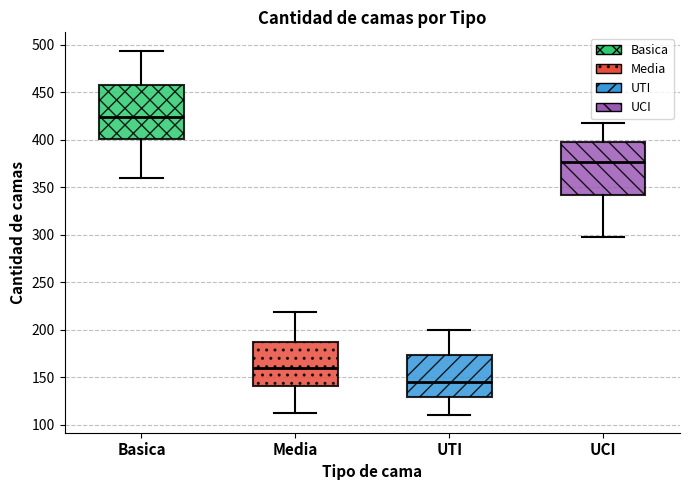

Reading left to right, transcribe this box plot: for each box, give where its median line is, the range the box spans, and where its two whiskers end, as read against the y-axis. The values are not printed on the chart, so give them approximately, as read against the axis.

Basica: median 425, box 400 to 460, whiskers 360 to 495
Media: median 160, box 140 to 185, whiskers 115 to 220
UTI: median 145, box 130 to 175, whiskers 110 to 200
UCI: median 375, box 340 to 400, whiskers 300 to 420